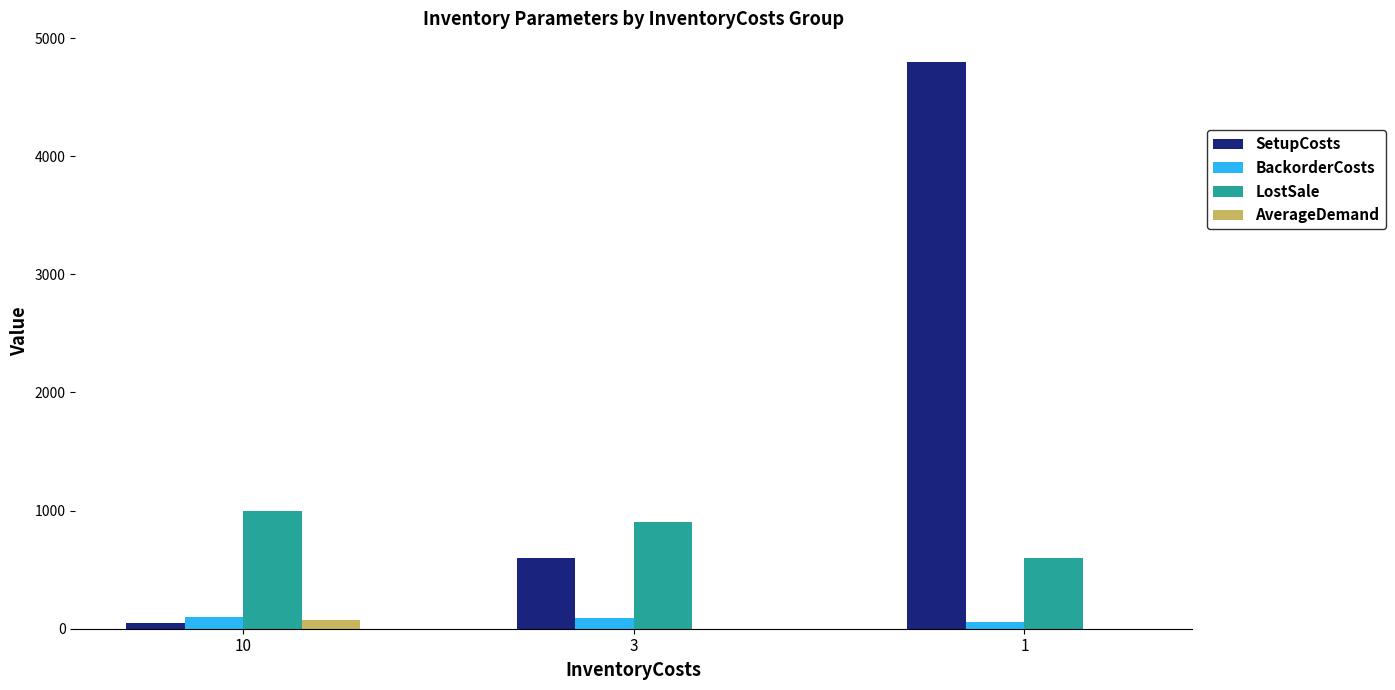

Which series has the largest total across all categories?

SetupCosts